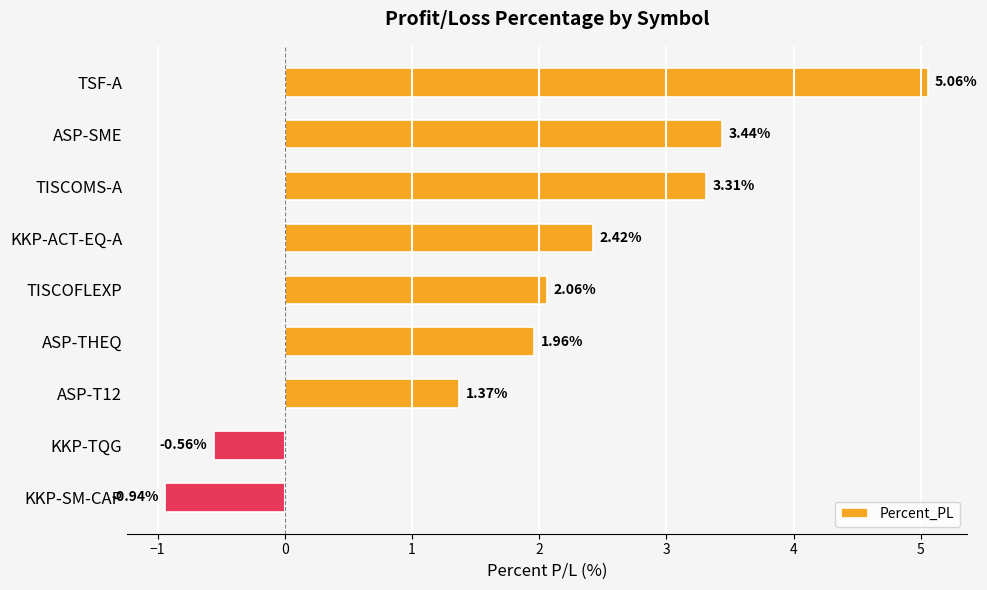

What is the difference between the maximum and minimum values?

6.0